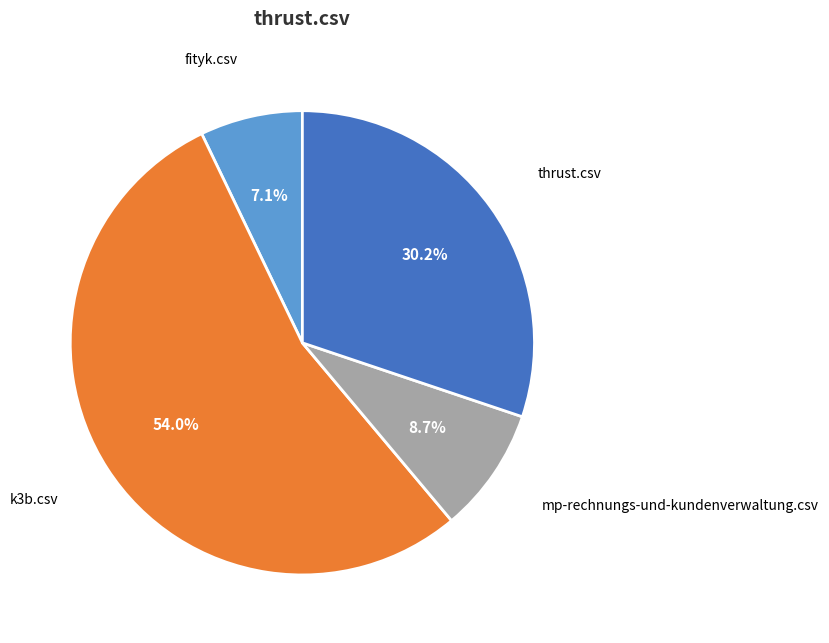

Is there a majority slice in this chart?

Yes